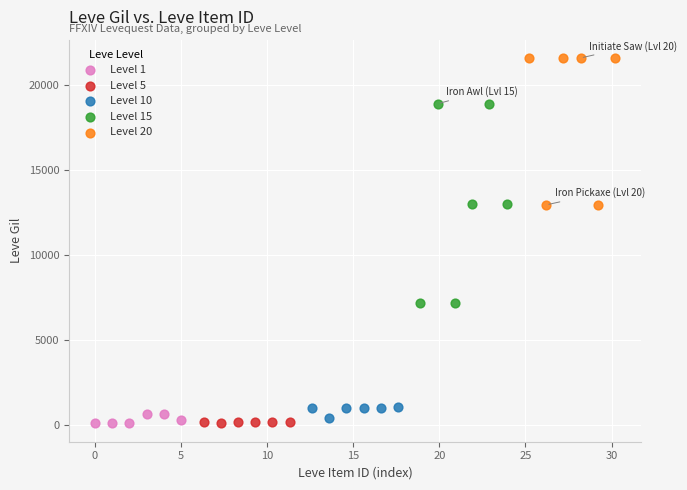

Which series contains the highest Y value?

Level 20